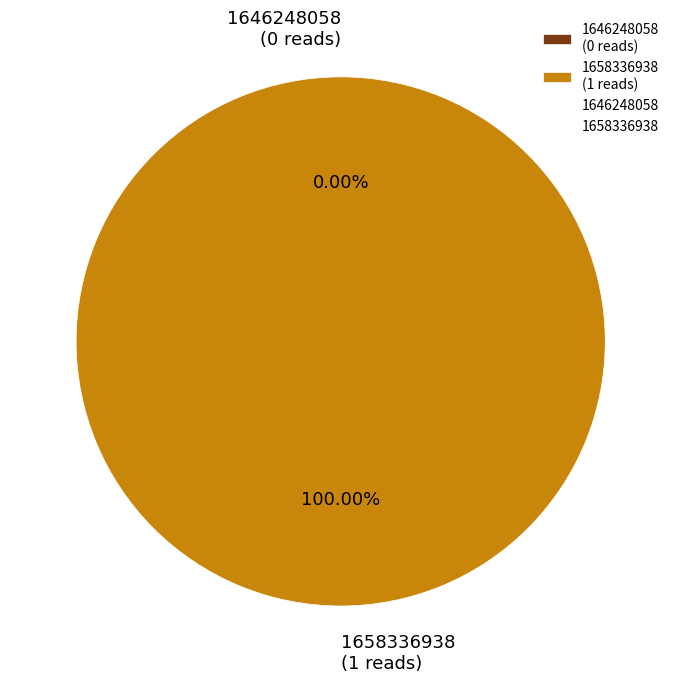

Do 1658336938 and 1646248058 together represent more than half of the pie?

Yes